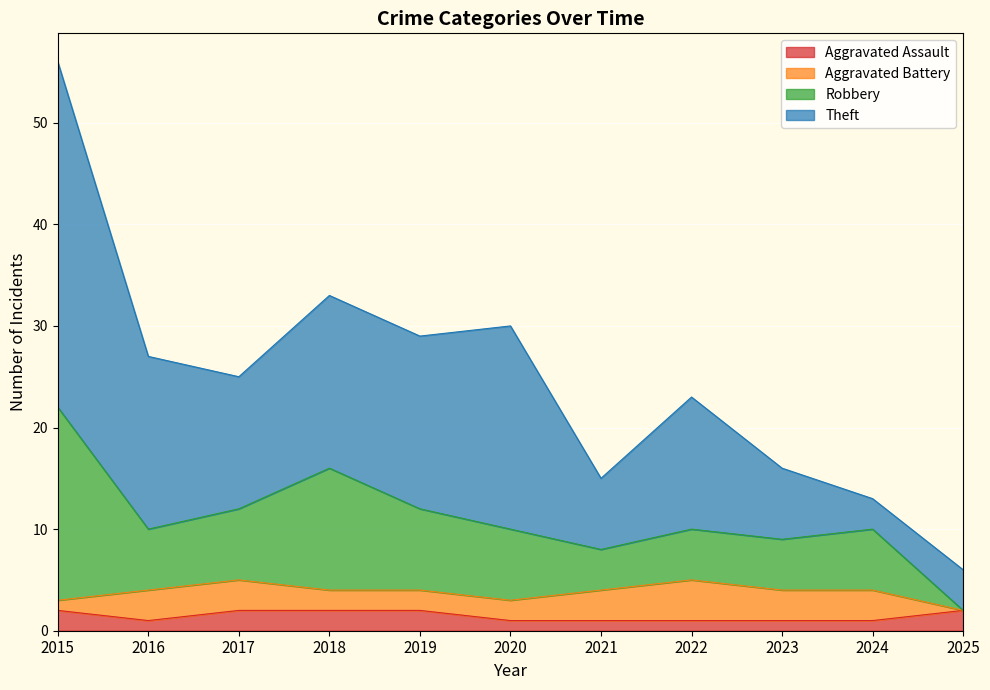

What is the total value across all series at 2017?

25